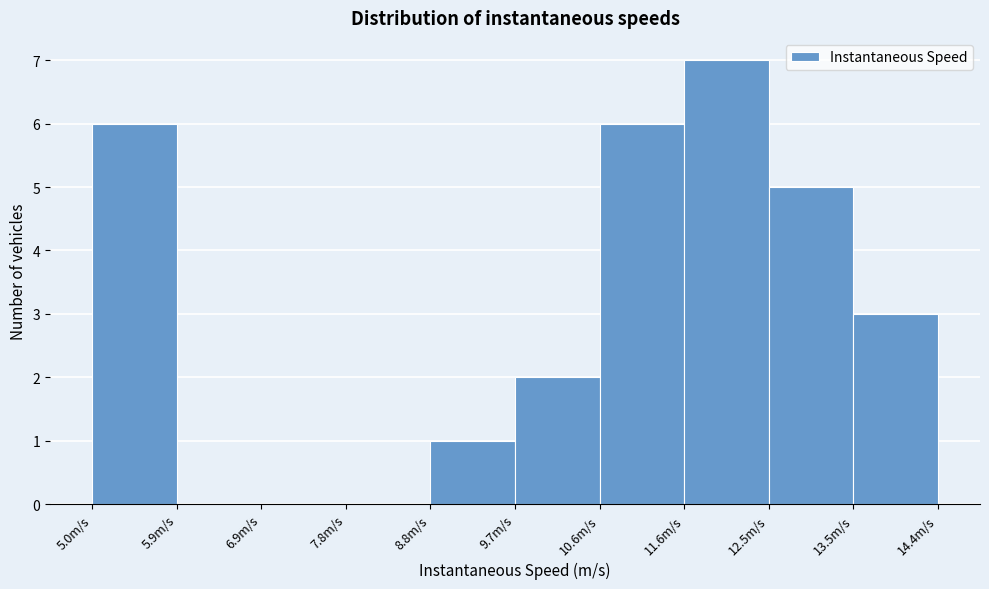

Reading left to right, transcribe this chart: for each bar, give the range it covers on the x-axis and its height. Neither the bar edges nor the heights are printed on the chart, so give them approximately, as read against the axes.

5.0 to 5.9: 6
5.9 to 6.9: 0
6.9 to 7.8: 0
7.8 to 8.8: 0
8.8 to 9.7: 1
9.7 to 10.6: 2
10.6 to 11.6: 6
11.6 to 12.5: 7
12.5 to 13.5: 5
13.5 to 14.4: 3